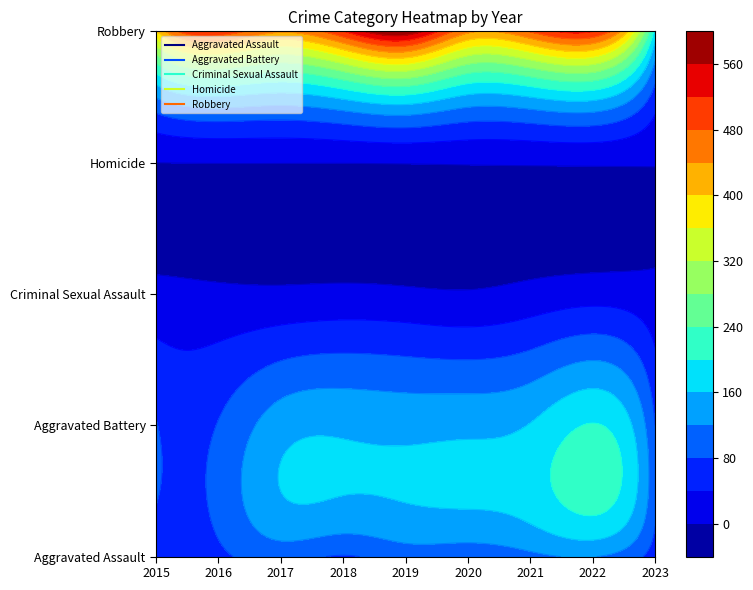

What is the sum of all Aggravated Battery values?

1200